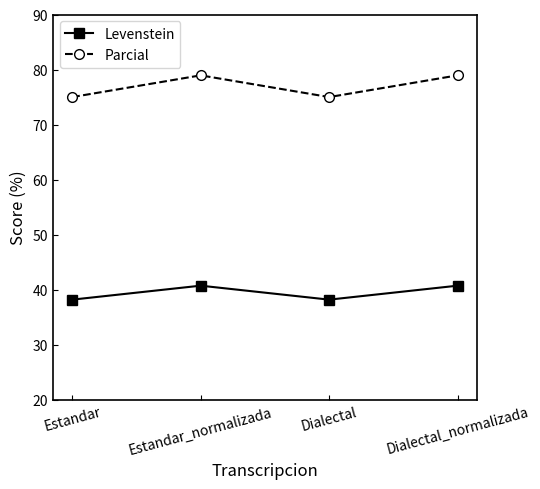

Count the number of categories in the chart.

4